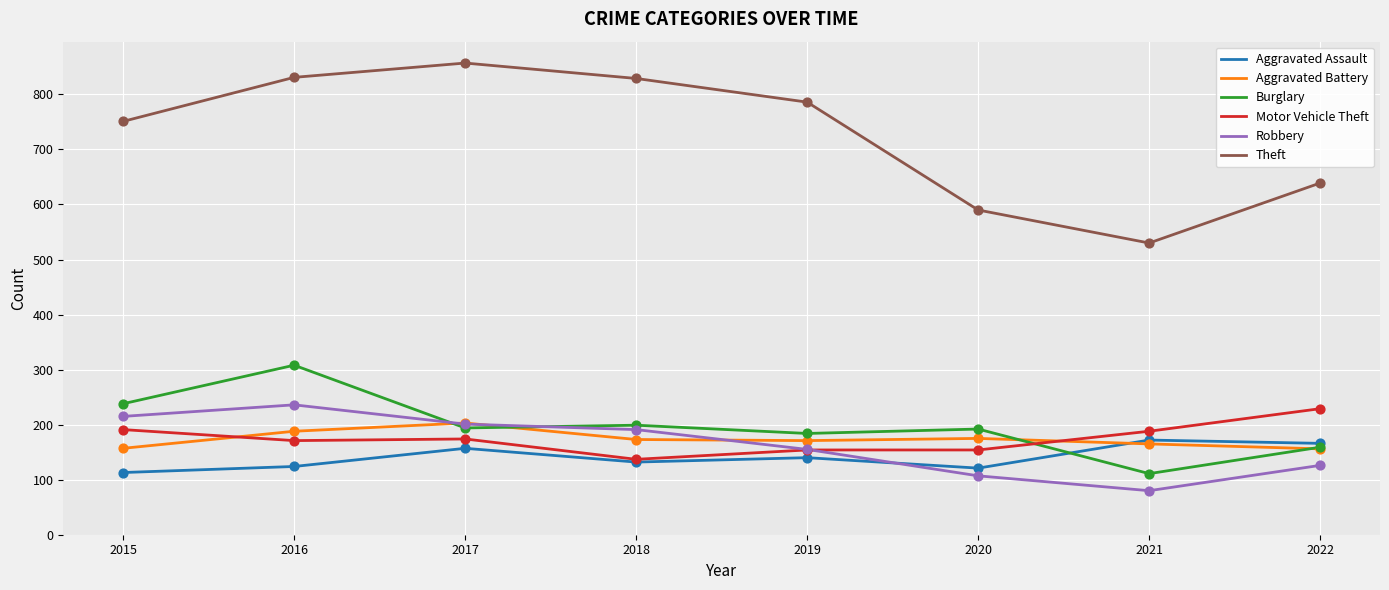

What are all the series names shown in the legend?

Aggravated Assault, Aggravated Battery, Burglary, Motor Vehicle Theft, Robbery, Theft